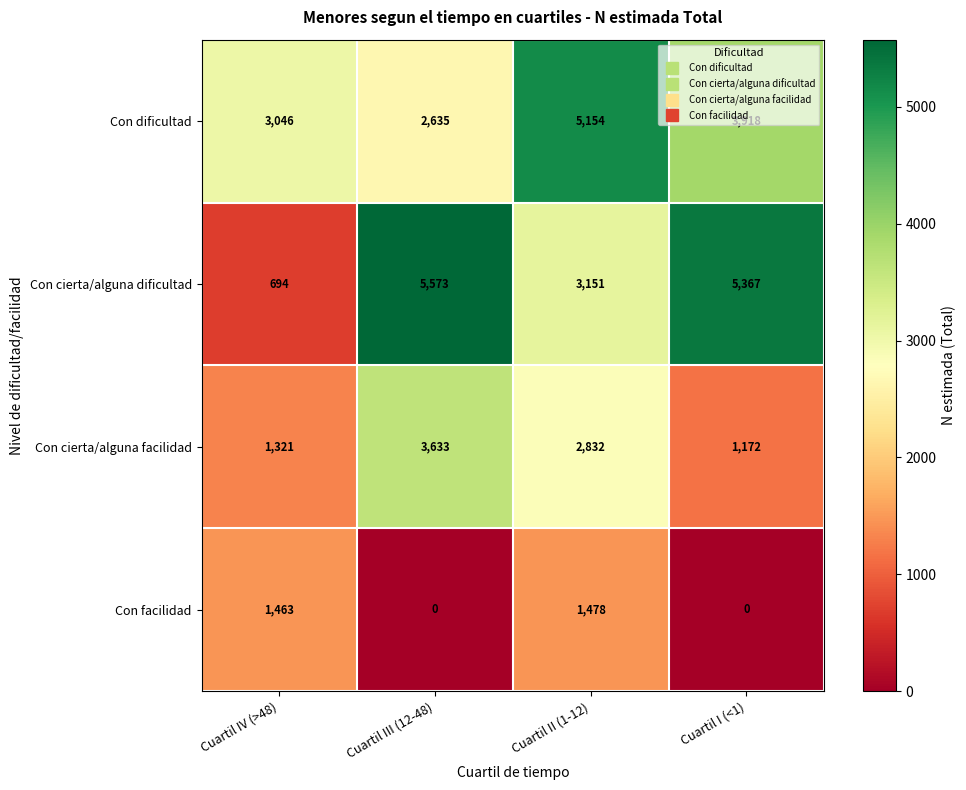

How many values in the Con cierta/alguna facilidad series are below 2832?

2